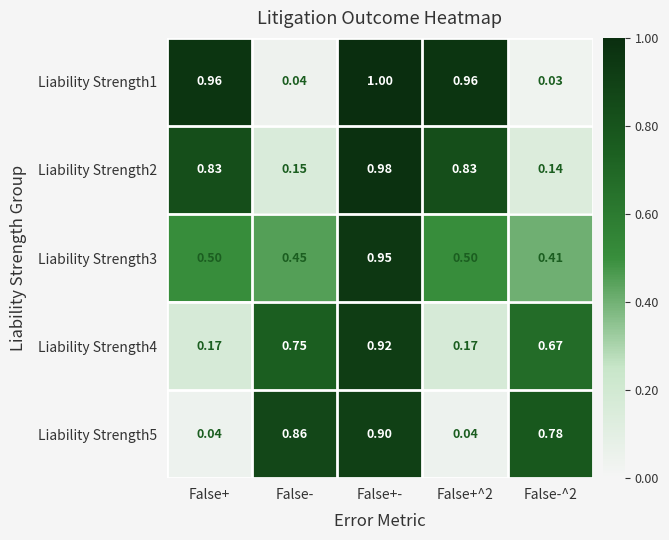

Which category has the highest value across all series?

False+-